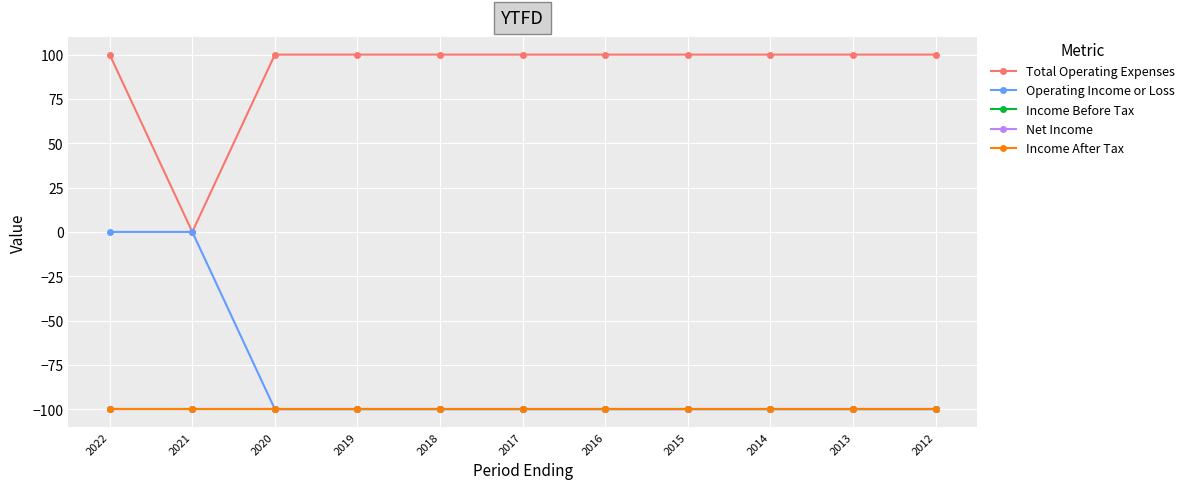

Is this an area chart (filled region under the line)?

No